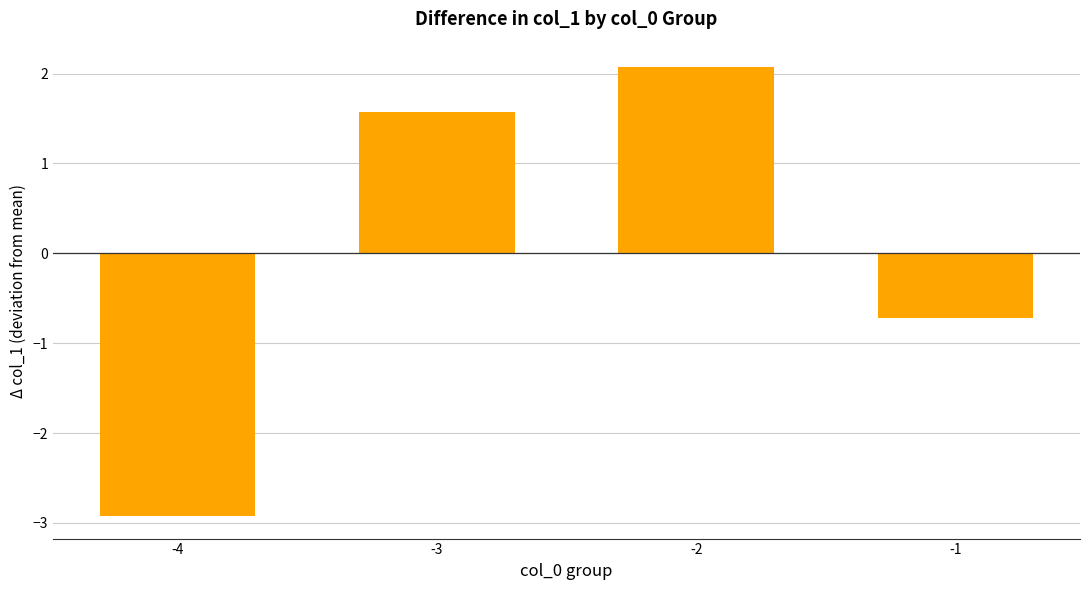

Where does the data first go above 1?

-3